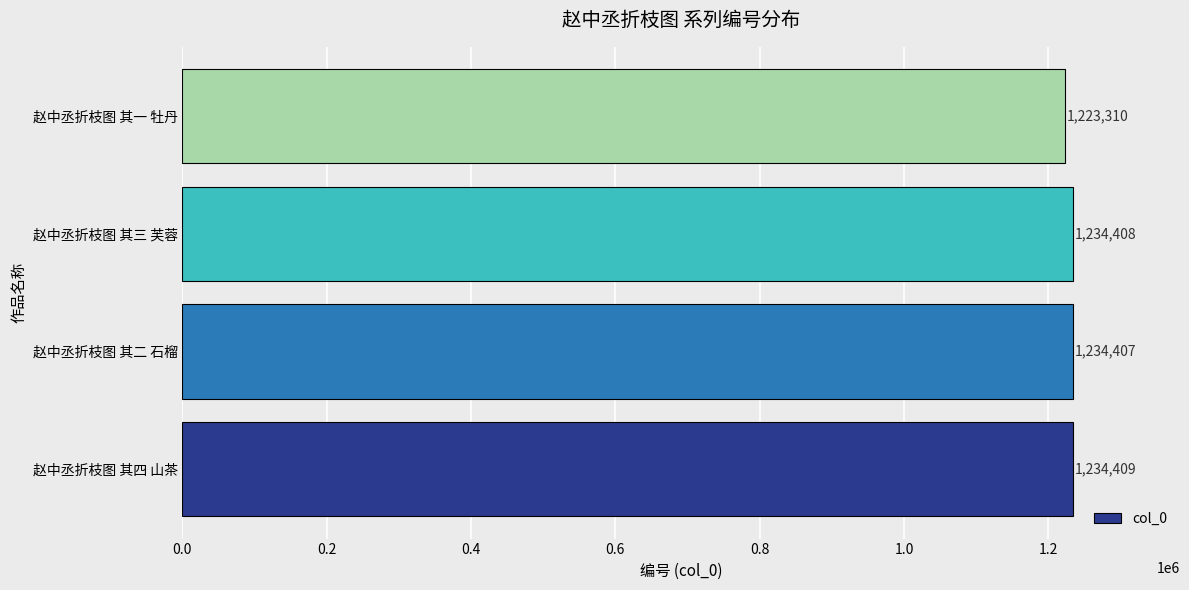

Reading bottom to top, transcribe all the data shown in this chart.

赵中丞折枝图 其四 山茶=1234409	赵中丞折枝图 其二 石榴=1234407	赵中丞折枝图 其三 芙蓉=1234408	赵中丞折枝图 其一 牡丹=1223310